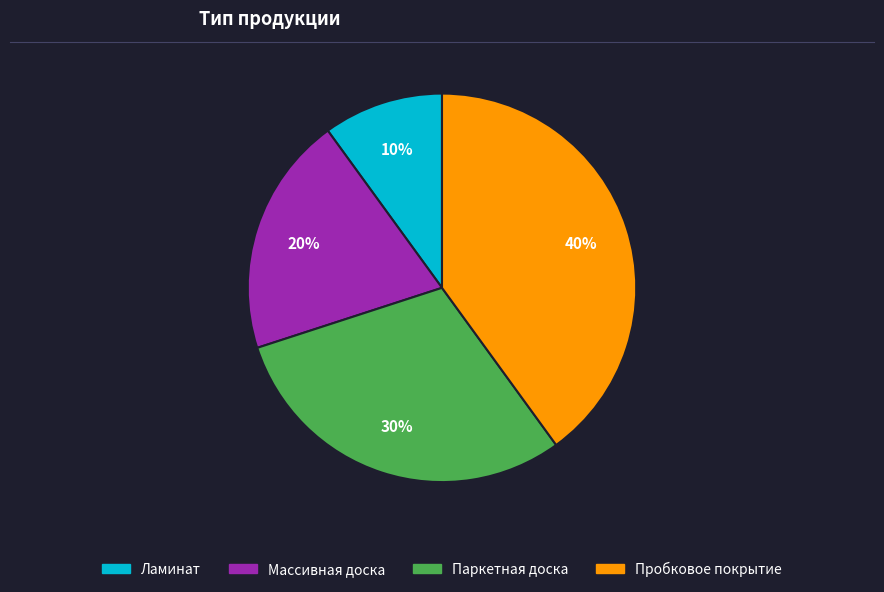

What is the largest slice in the pie chart?

Пробковое покрытие